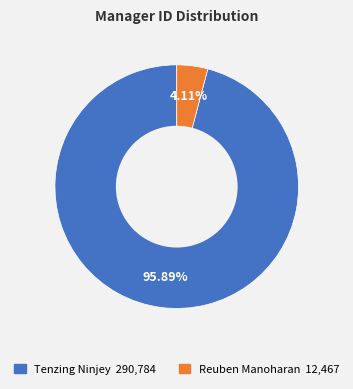

To the nearest percent, what is the average slice percentage?

50%